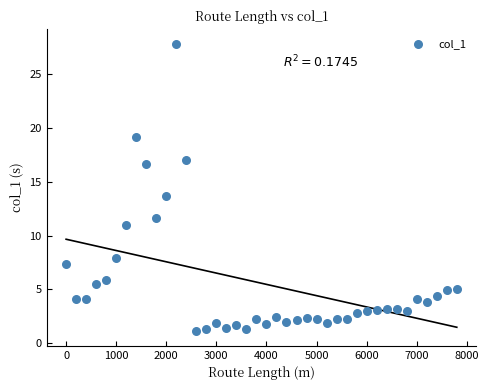

What is the range of Y values (max minus min)?

26.8